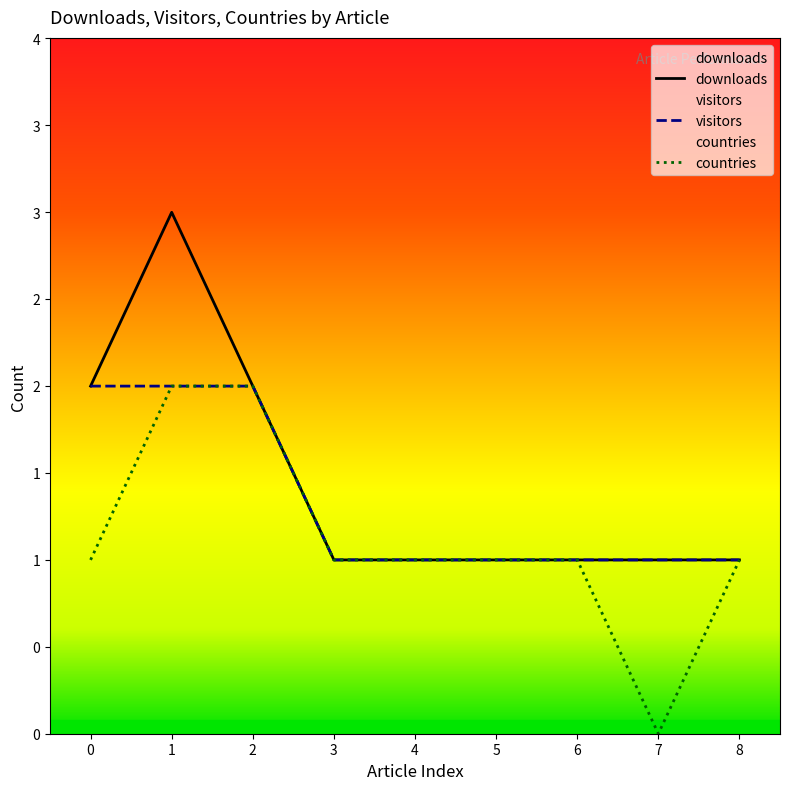

Which series has the largest range (max minus min)?

downloads